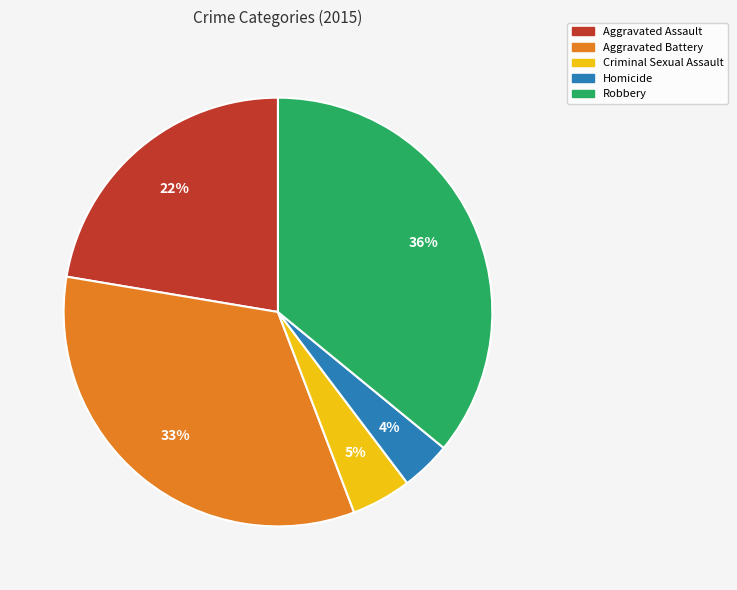

To the nearest percent, what is the difference between the largest and smallest slice percentages?

32%